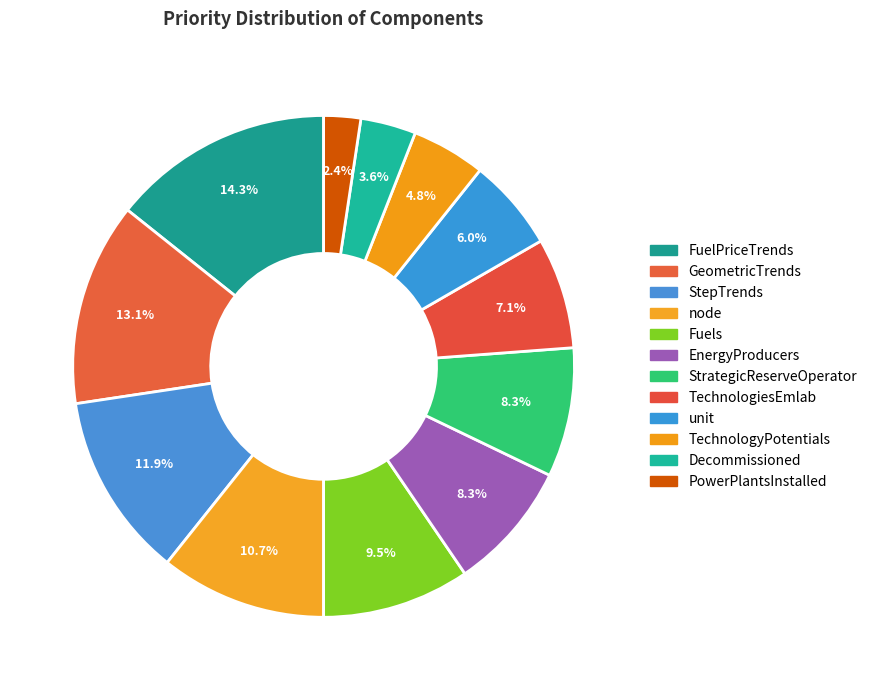

To the nearest percent, what percentage of the pie is TechnologiesEmlab?

7%